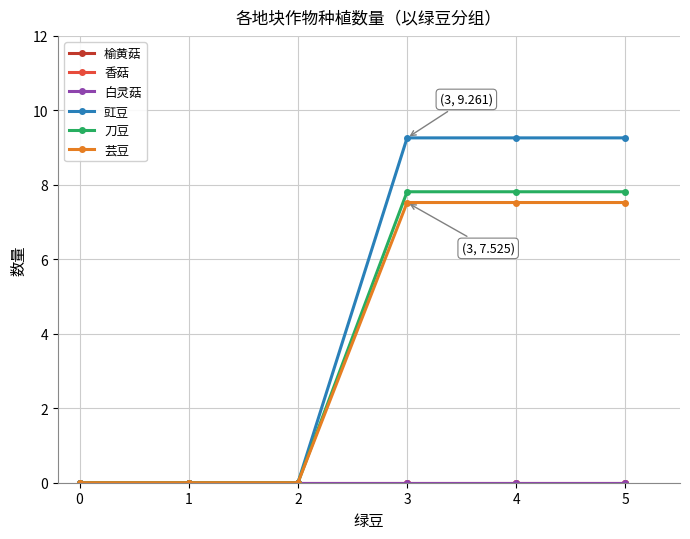

True or false: 芸豆 has more than 2 interior local peaks.

False